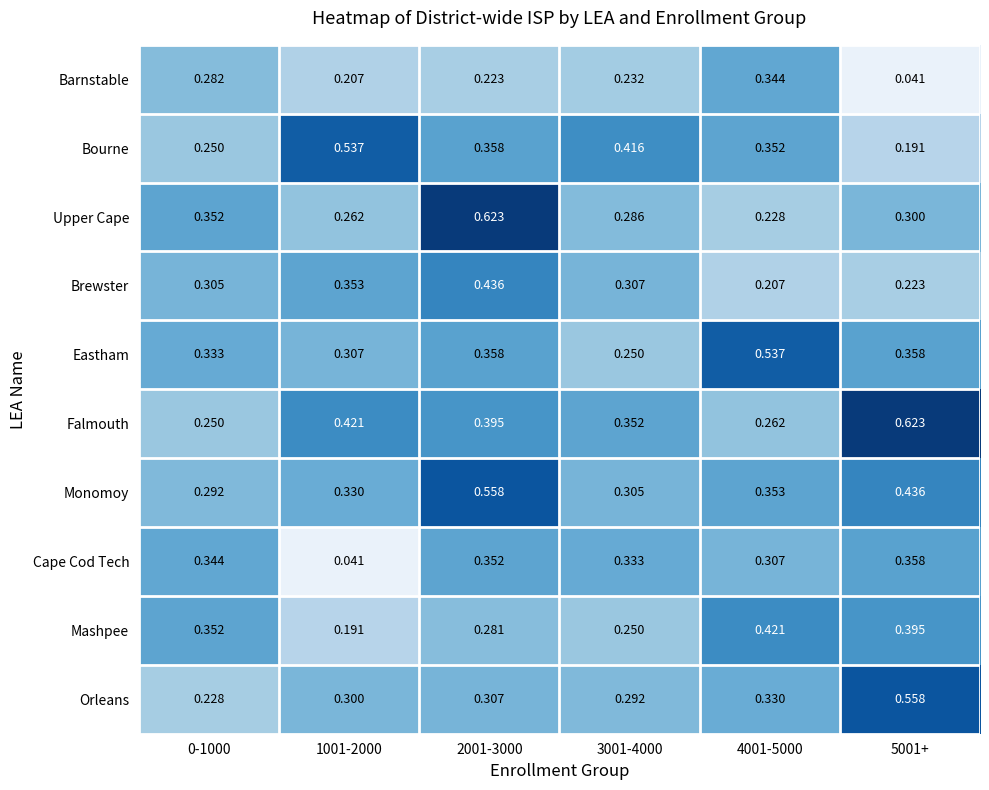

Which series has the largest range (max minus min)?

Upper Cape